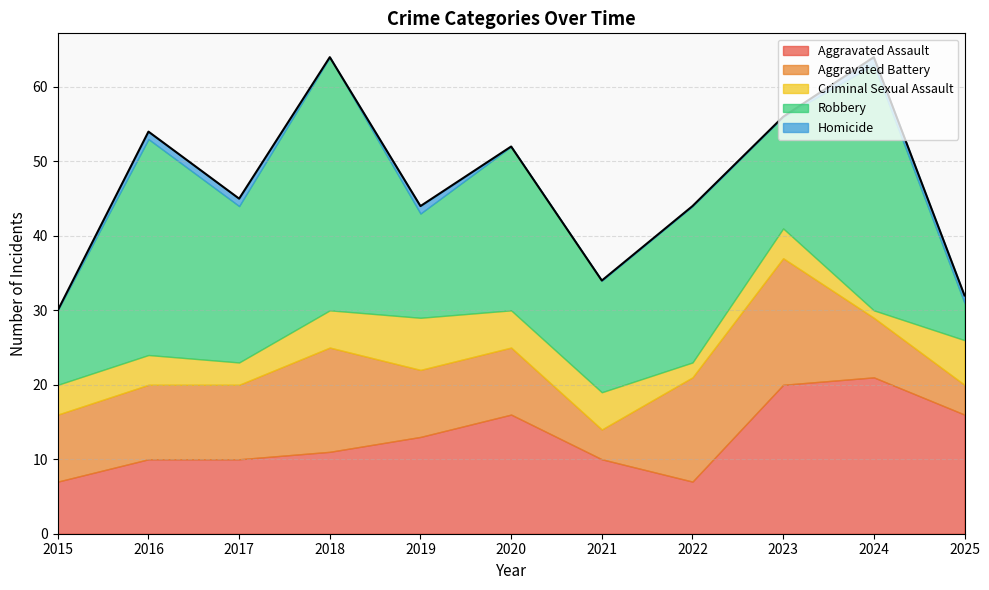

The value of Aggravated Battery at 2023 is 17. True or false?

True